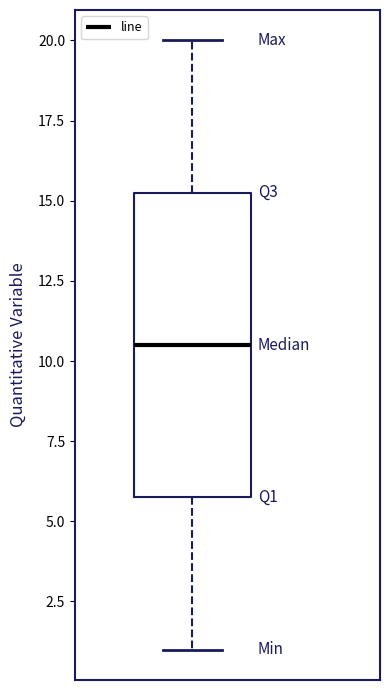

Where does the lower whisker of the box end on the y-axis? The values are not printed on the chart, so give them approximately, as read against the axis.

1.0